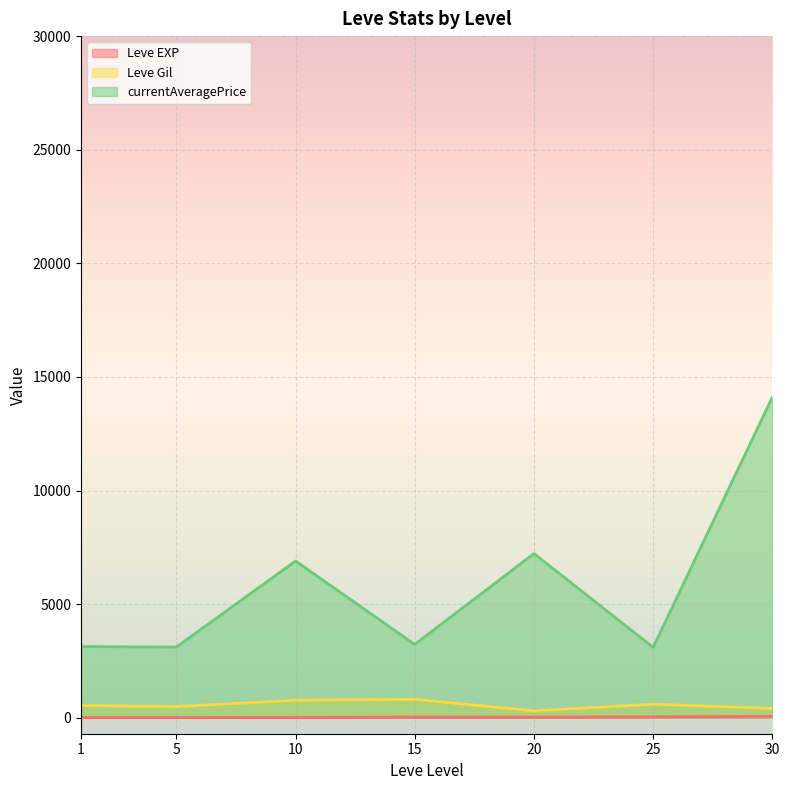

What is the smallest value displayed?

1